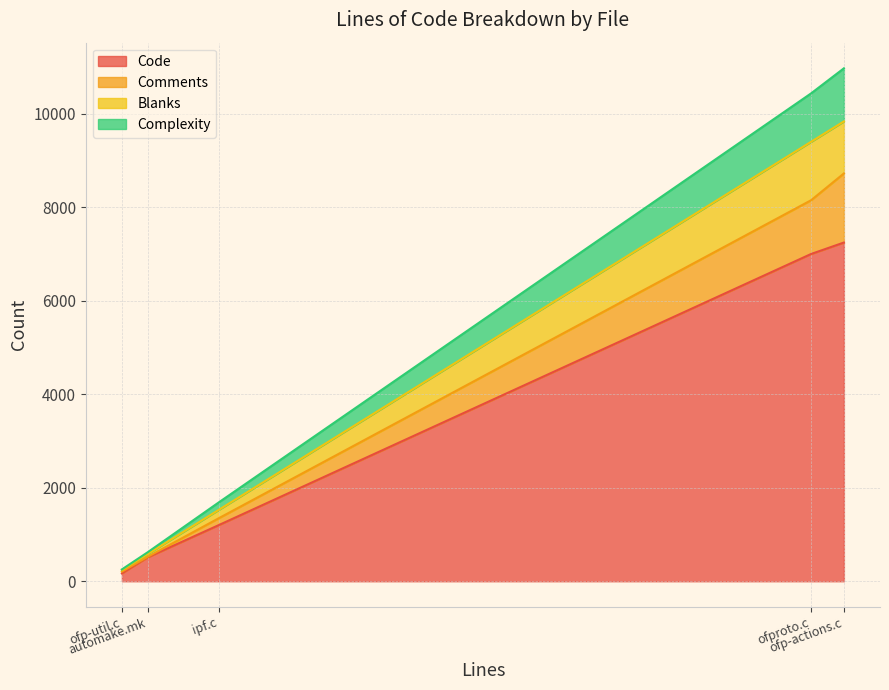

Between ofp-actions.c and automake.mk, which series saw the biggest shift?

Code